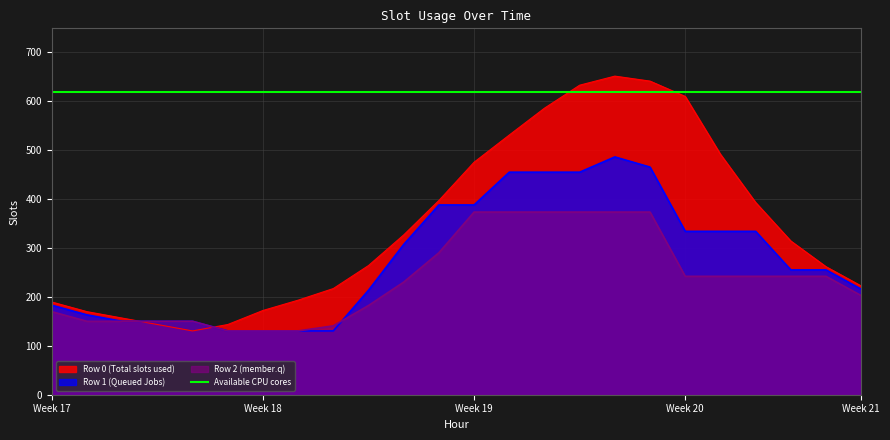

Reading left to right, what are all the values shown in this chart?

Row 0: 189.5	169.8	156.7	143.5	130.4	143.5	172.2	193.3	217.0	264.1	326.6	397.0	475.2	530.8	585.7	632.7	651.2	641.0	609.7	491.5	393.0	314.2	261.7	222.3
Row 1: 182.9	163.2	150.1	150.1	150.1	130.4	130.4	130.4	130.4	213.6	307.1	387.9	387.9	454.9	454.9	454.9	486.1	465.2	333.9	333.9	333.9	255.2	255.2	215.8
Row 2: 169.8	150.1	150.1	150.1	150.1	130.4	130.4	130.4	140.8	182.4	230.2	290.2	373.3	373.3	373.3	373.3	373.3	373.3	242.0	242.0	242.0	242.0	242.0	202.6